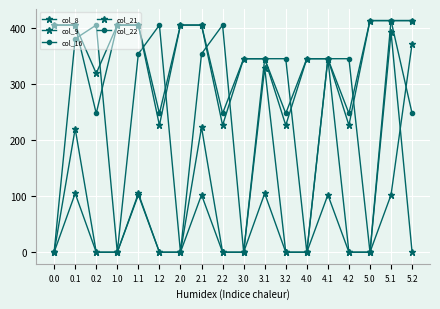

What is the label of the 4th point from the right?

4.2